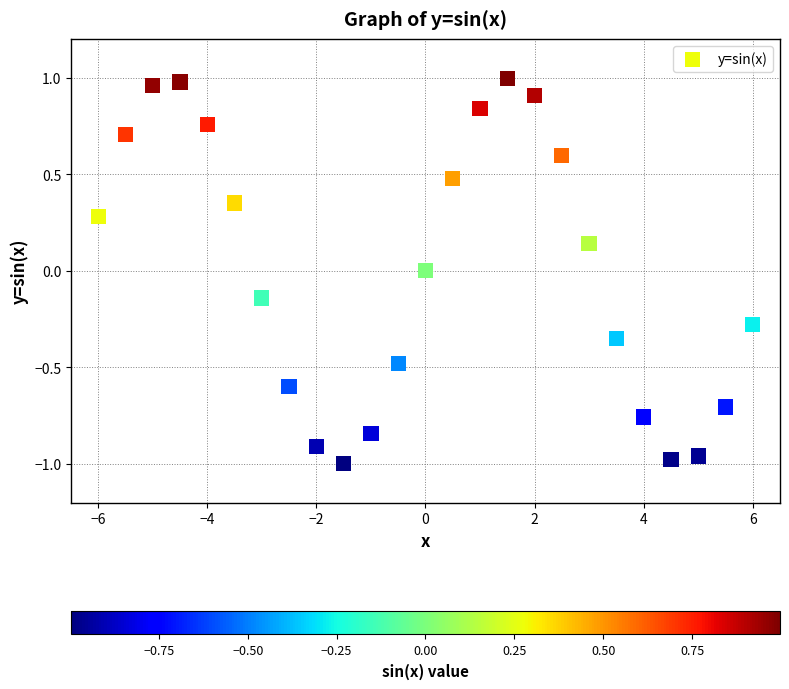

What is the range of Y values (max minus min)?

2.0